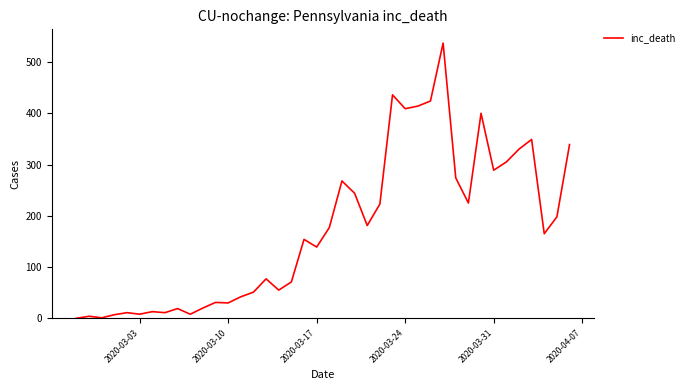

What is the difference between the maximum and minimum values?

537